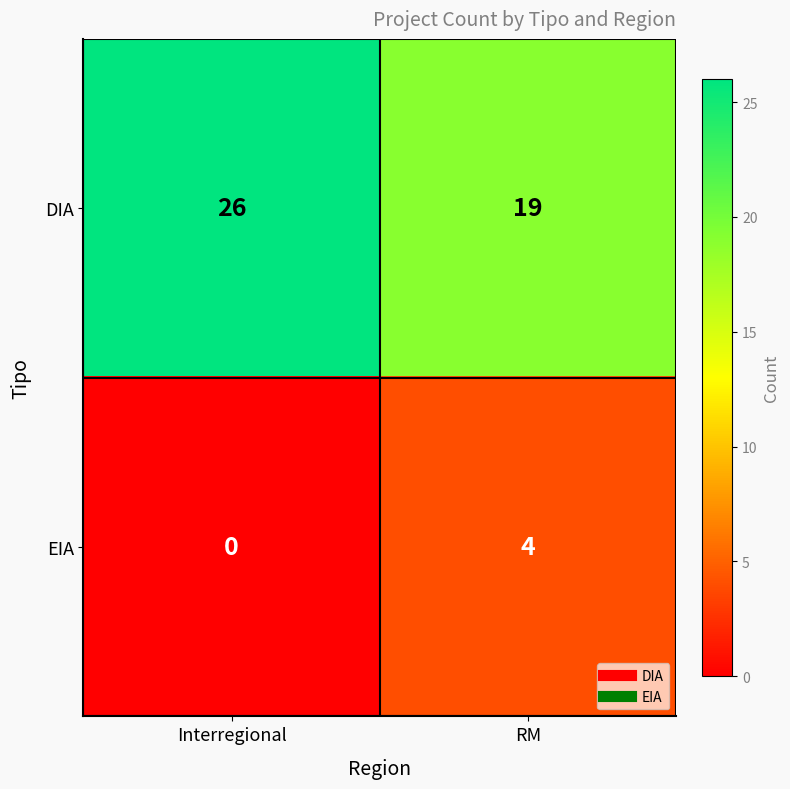

Reading left to right, list all the values displayed in this chart.

DIA: 26	19
EIA: 0	4